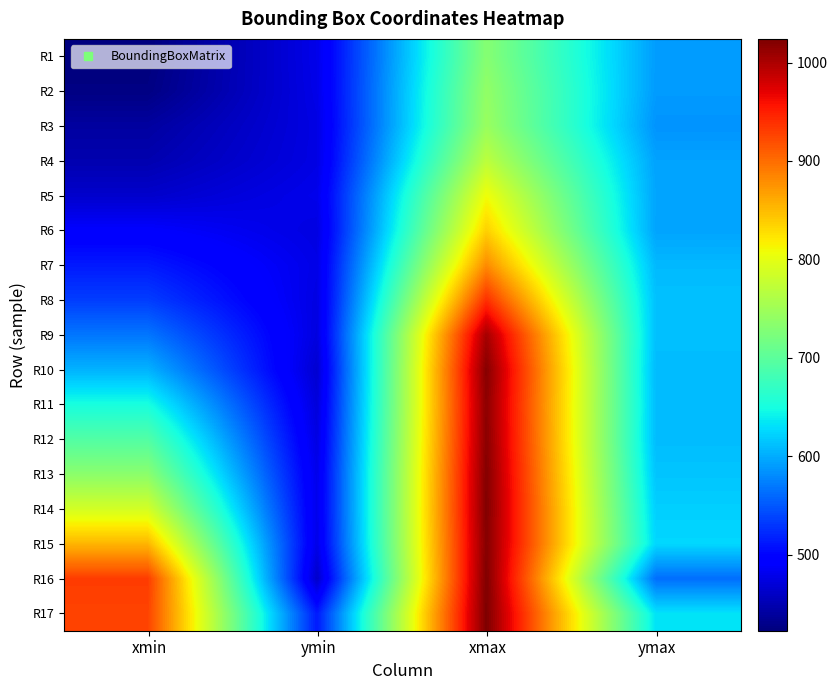

Reading left to right, transcribe all the data shown in this chart.

R1: xmin=422.6	ymin=479.3	xmax=731.1	ymax=591.1
R2: xmin=425.5	ymin=478.1	xmax=739.8	ymax=590.0
R3: xmin=440.6	ymin=475.8	xmax=744.8	ymax=585.6
R4: xmin=448.7	ymin=476.0	xmax=770.4	ymax=594.3
R5: xmin=463.4	ymin=479.8	xmax=807.9	ymax=596.0
R6: xmin=491.1	ymin=474.6	xmax=837.0	ymax=595.2
R7: xmin=513.0	ymin=477.4	xmax=880.9	ymax=607.6
R8: xmin=534.6	ymin=475.0	xmax=939.7	ymax=612.4
R9: xmin=568.2	ymin=473.5	xmax=1003.8	ymax=611.9
R10: xmin=604.0	ymin=466.0	xmax=1019.8	ymax=608.8
R11: xmin=651.0	ymin=471.1	xmax=1016.2	ymax=610.3
R12: xmin=693.4	ymin=475.1	xmax=1017.7	ymax=609.6
R13: xmin=734.7	ymin=479.3	xmax=1020.8	ymax=614.6
R14: xmin=787.3	ymin=479.9	xmax=1022.1	ymax=620.8
R15: xmin=853.6	ymin=478.0	xmax=1020.0	ymax=625.3
R16: xmin=930.9	ymin=462.2	xmax=1023.0	ymax=563.7
R17: xmin=926.5	ymin=512.8	xmax=1024.0	ymax=632.3